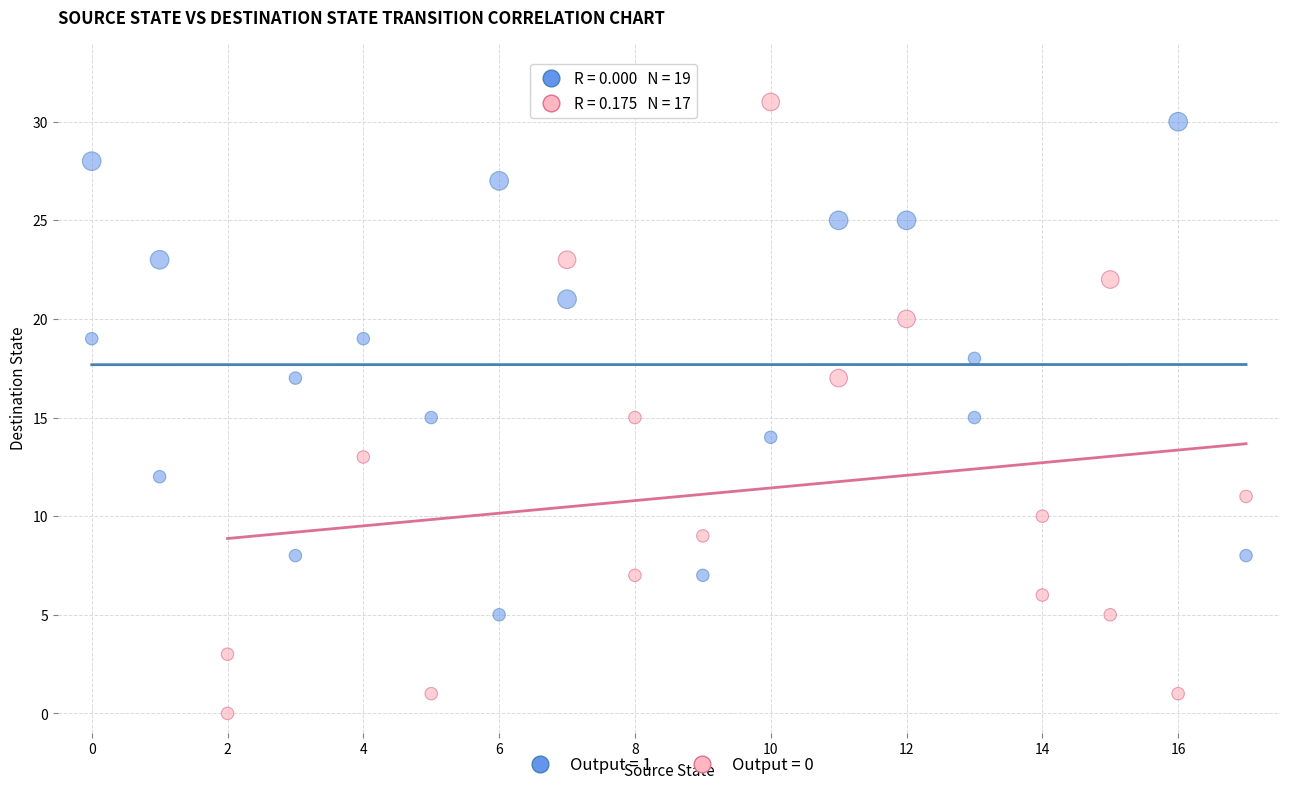

Which series reaches the minimum Y coordinate?

Output = 0